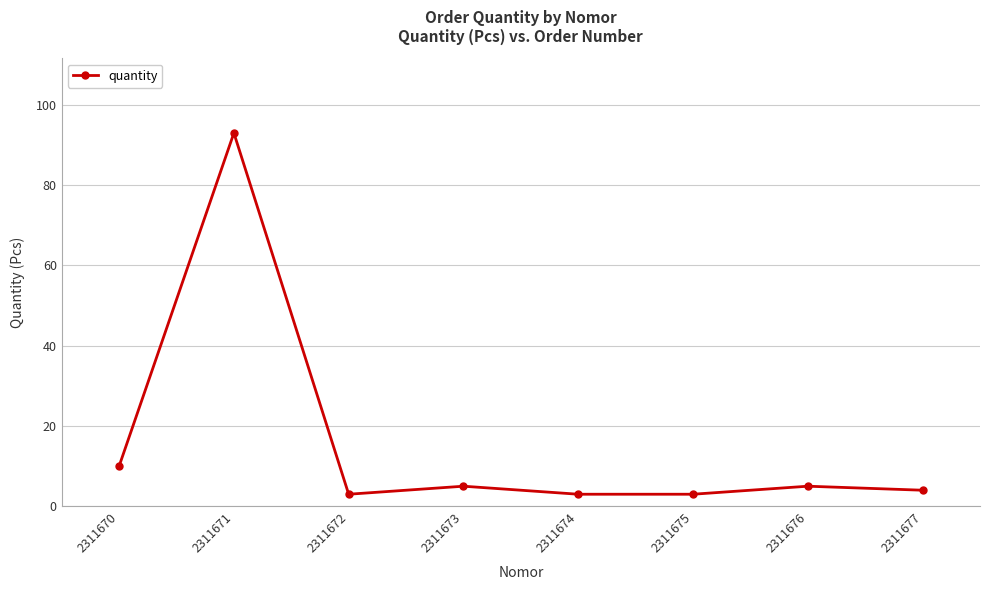

Where is the first local maximum?

2311671